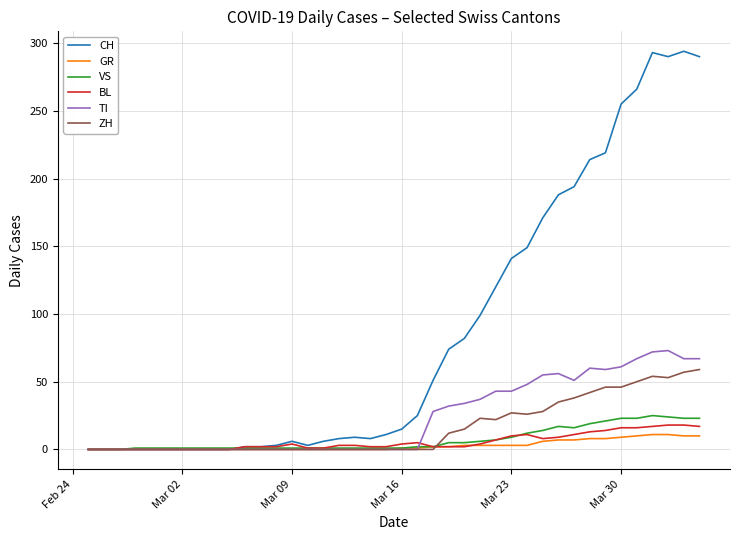

What is the maximum value shown in the chart?

294